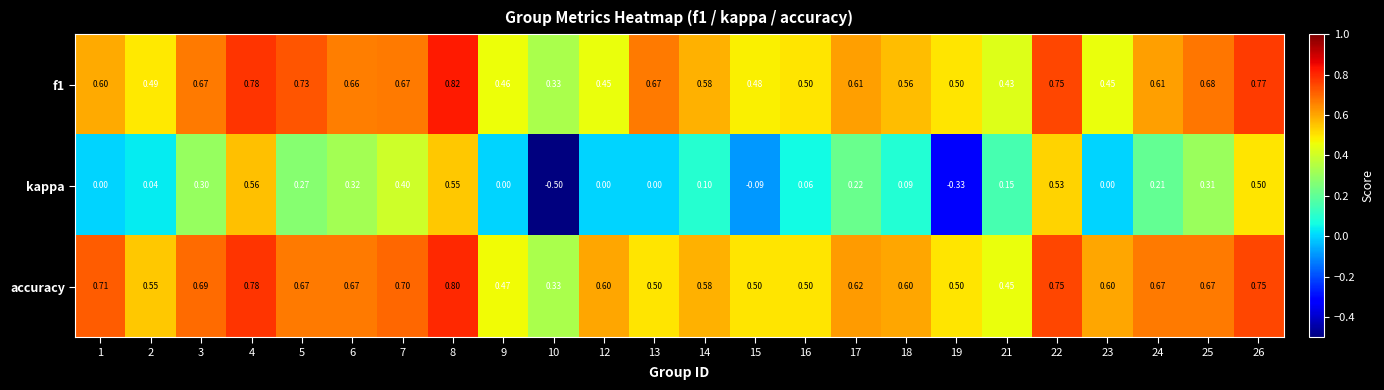

Between 1 and 22, which series saw the biggest shift?

kappa